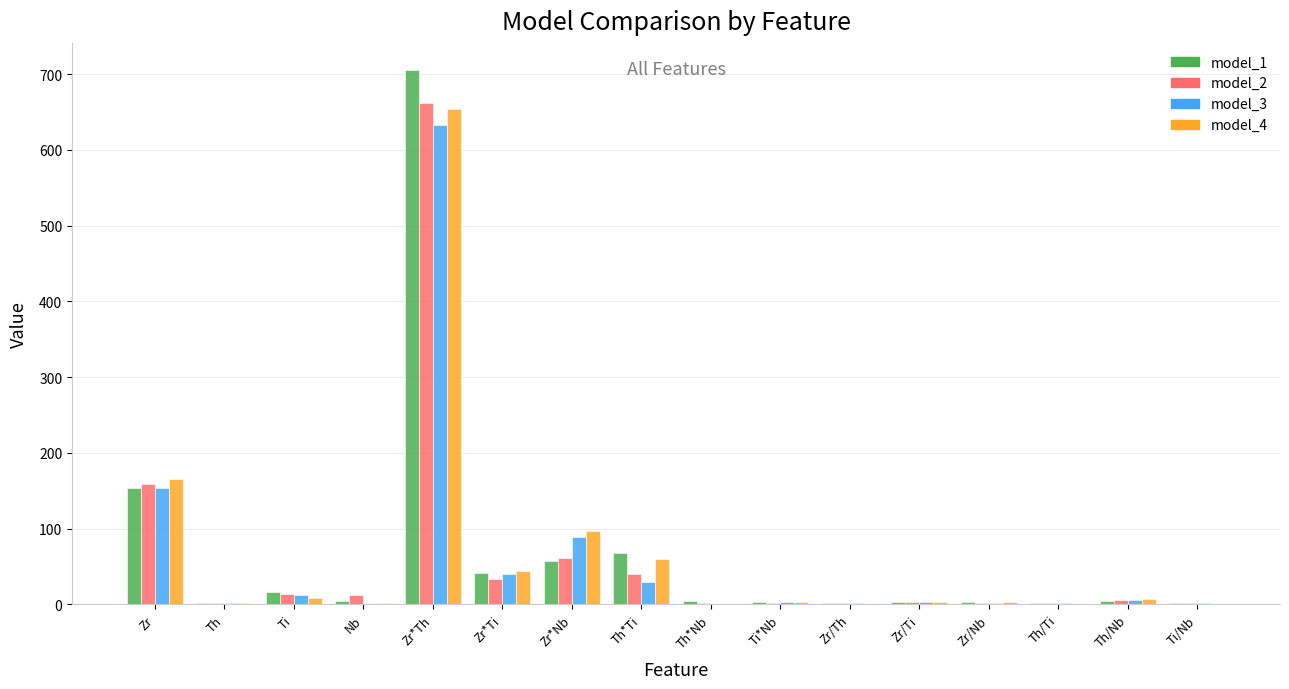

What is the maximum value for model_2?

662.4